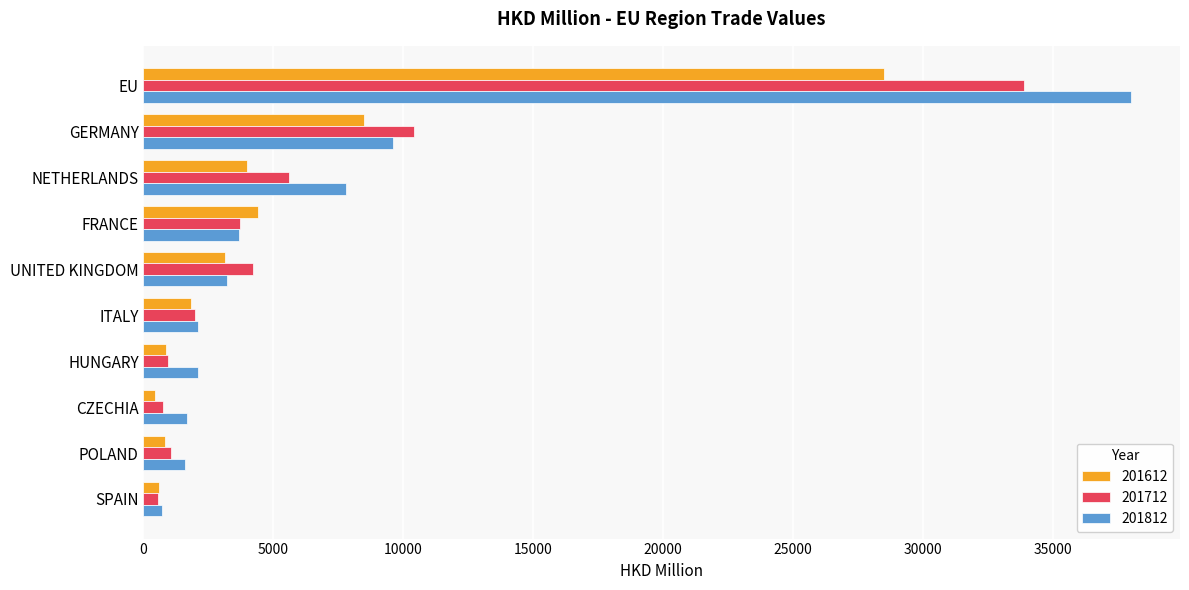

Which series changed the most between UNITED KINGDOM and POLAND?

201712